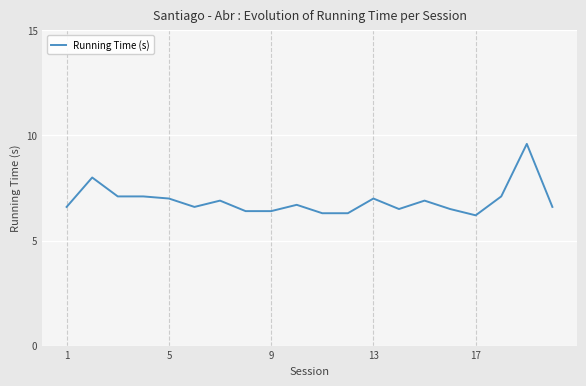

What is the smallest value displayed?

6.2